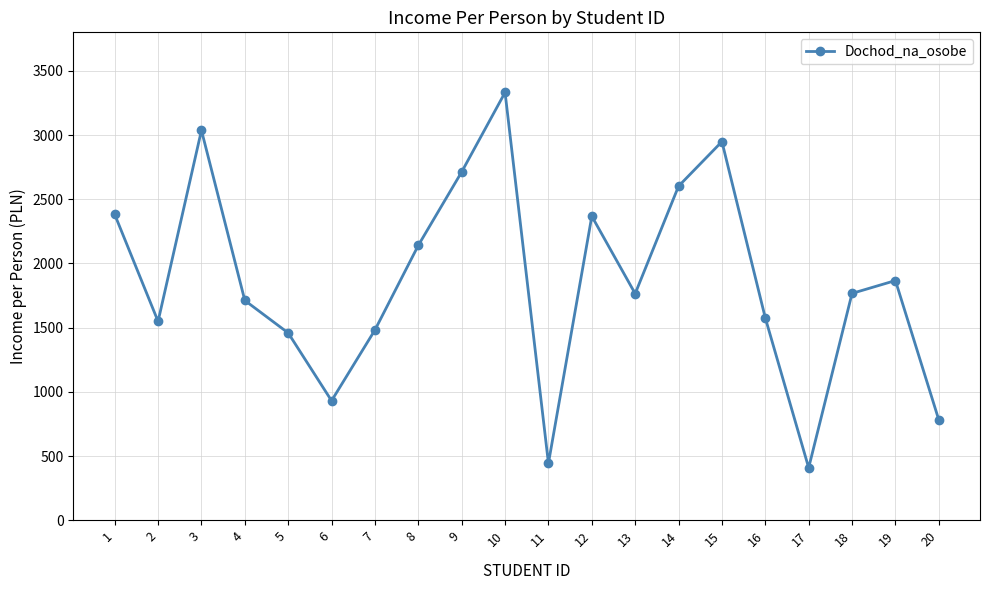

True or false: the data shows 4134 at 15.

False